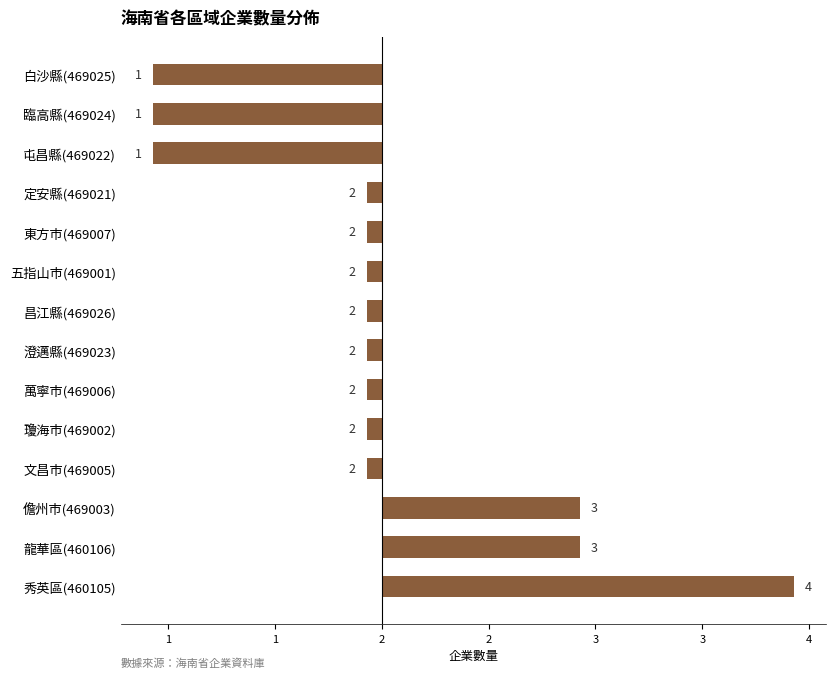

Are the bars horizontal?

Yes